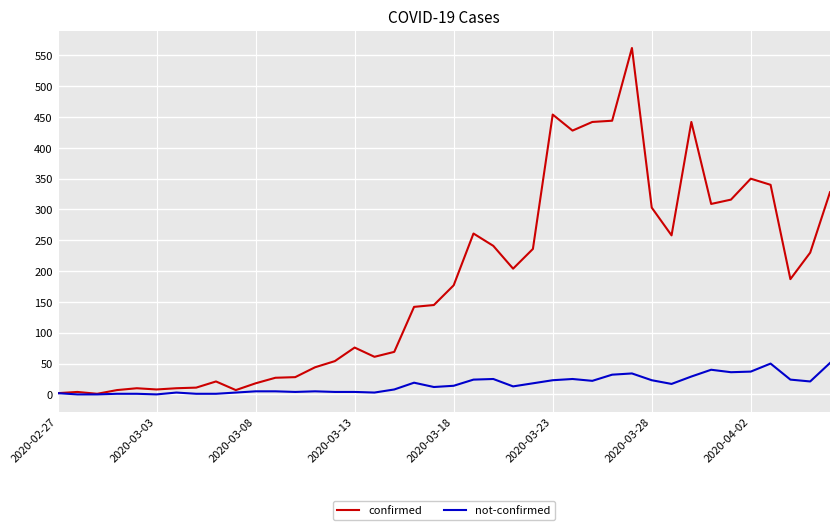

How many lines are shown in the chart?

2